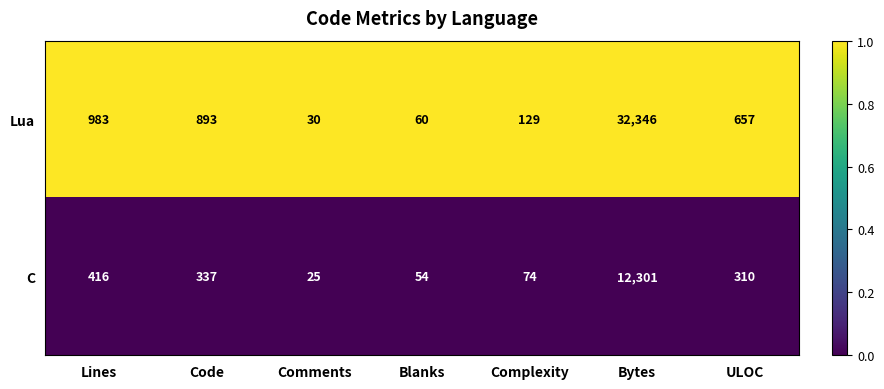

Reading left to right, list all the values displayed in this chart.

Lua: 983	893	30	60	129	32346	657
C: 416	337	25	54	74	12301	310